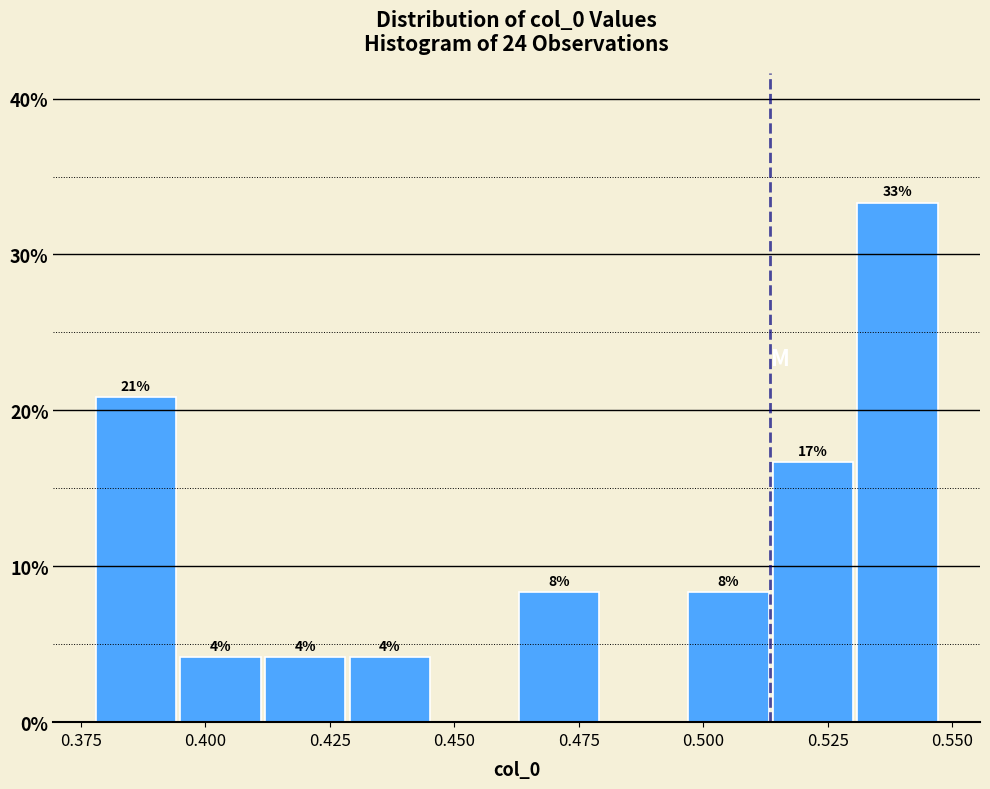

Read against the x-axis, roughly where is the centre of the tallest bar?

0.540